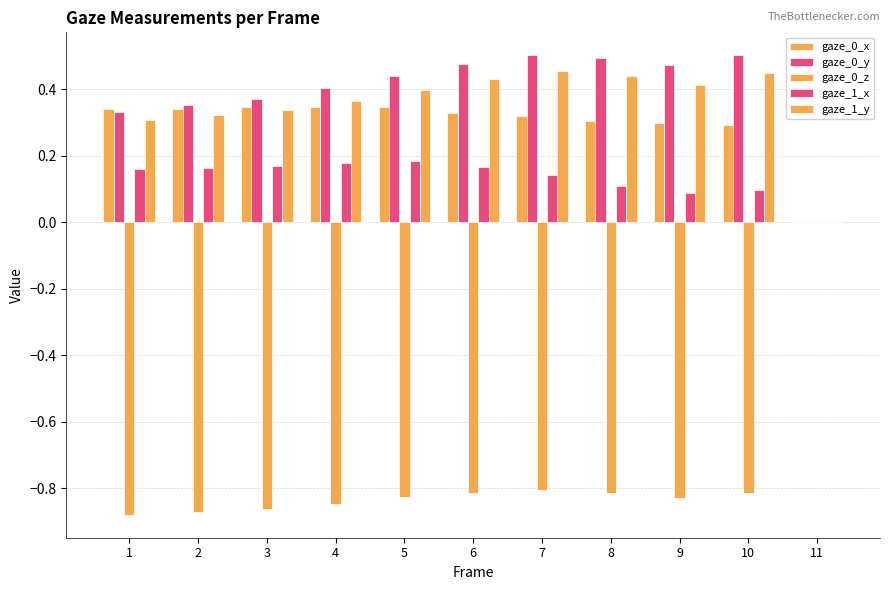

What is the sum of all gaze_0_x values?

3.3